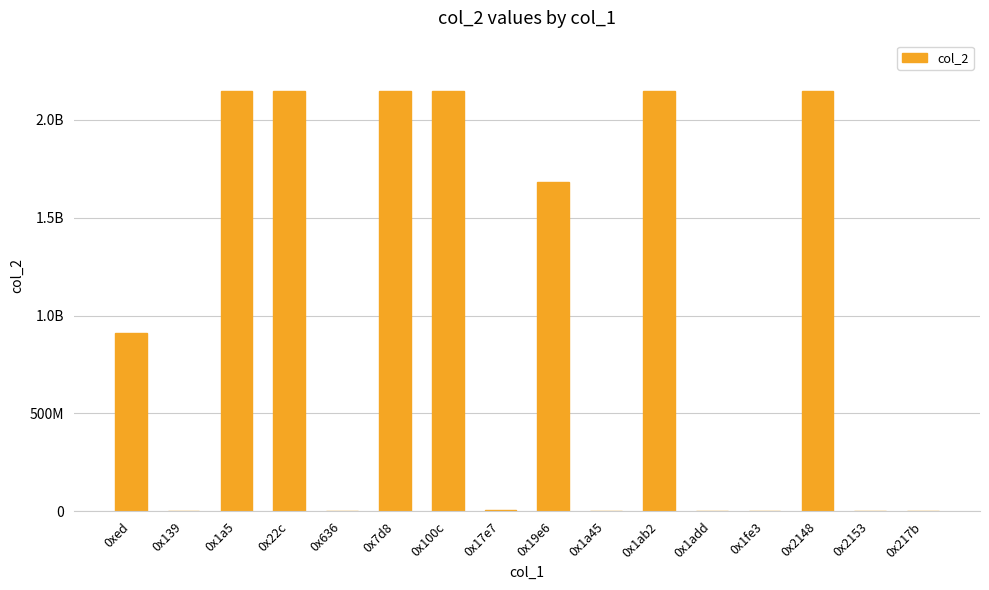

What is the minimum value shown in the chart?

12598